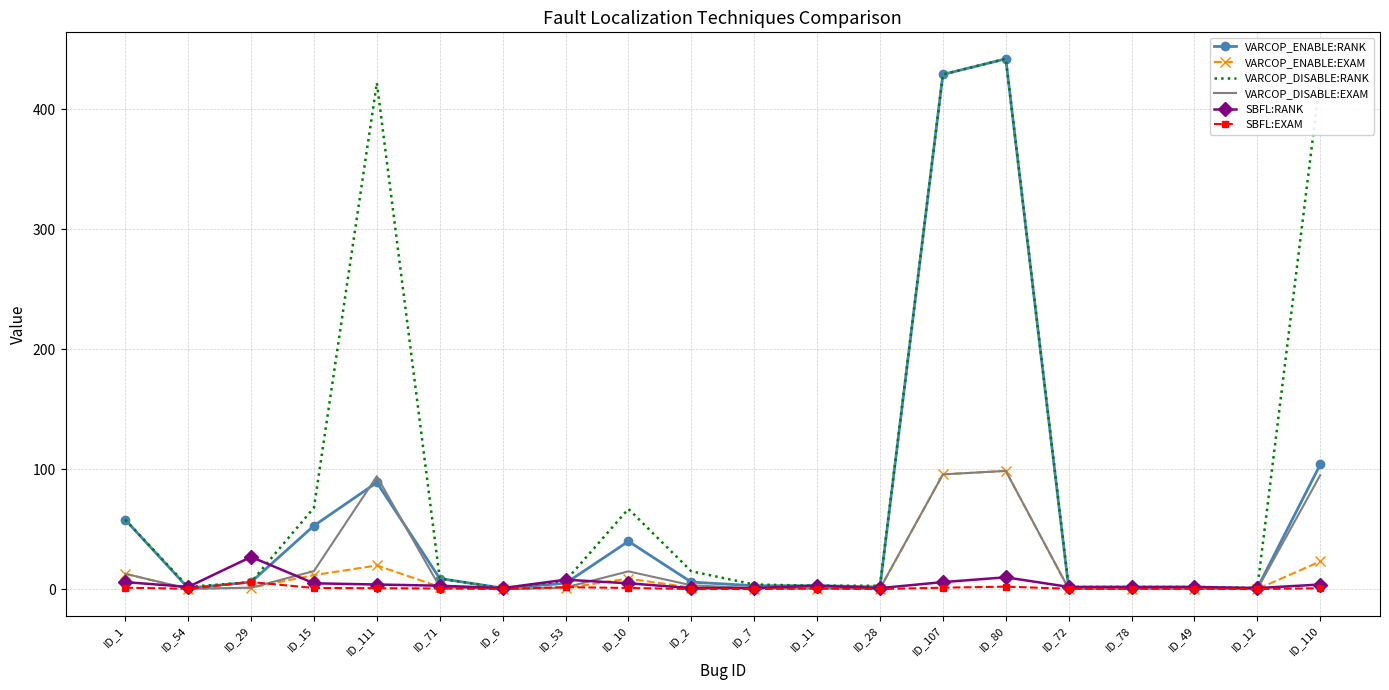

What is the average value of the VARCOP_DISABLE:RANK series?

98.5